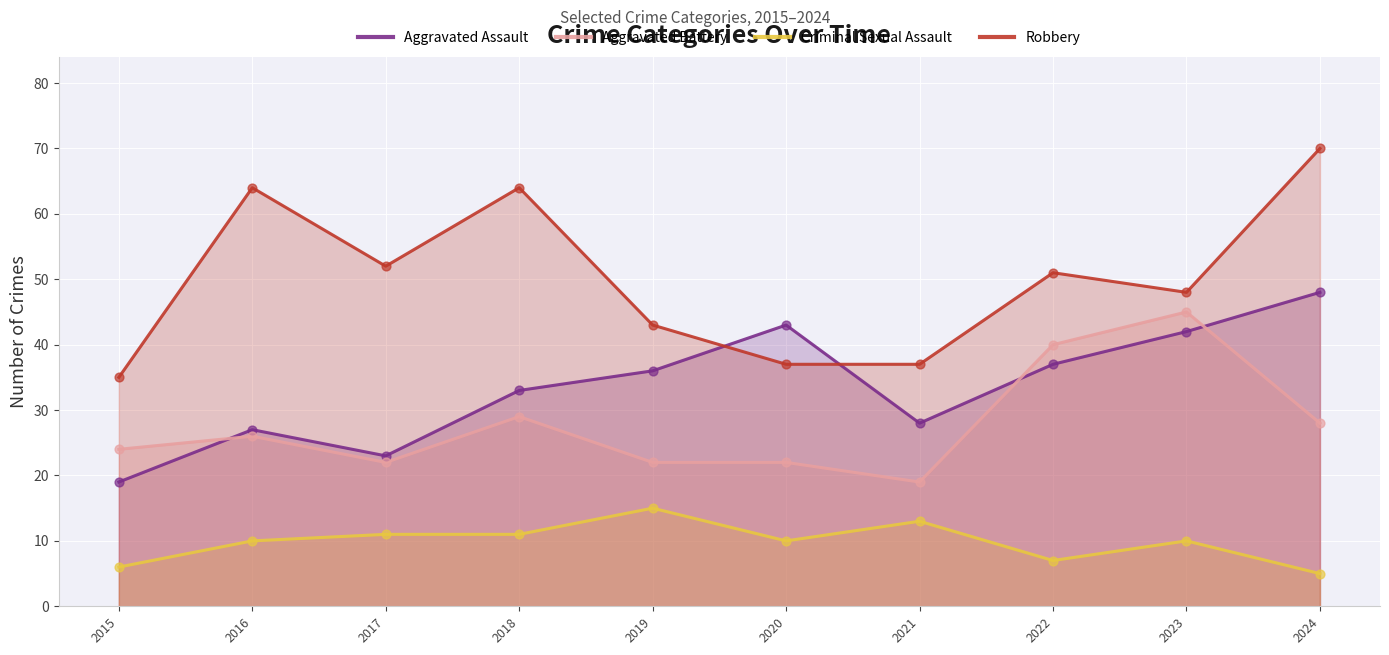

Which series has the widest spread of Y values?

Robbery